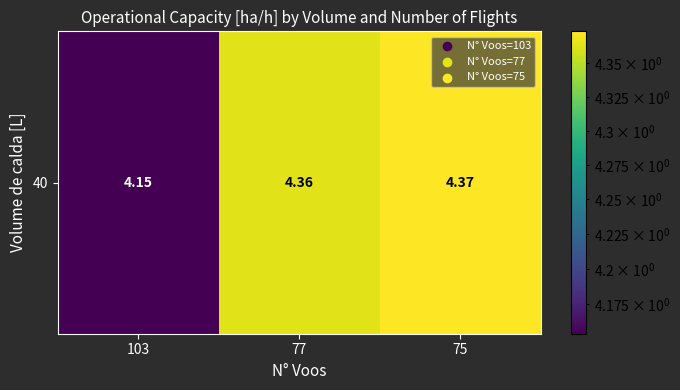

Reading left to right, transcribe all the data shown in this chart.

4.2	4.4	4.4